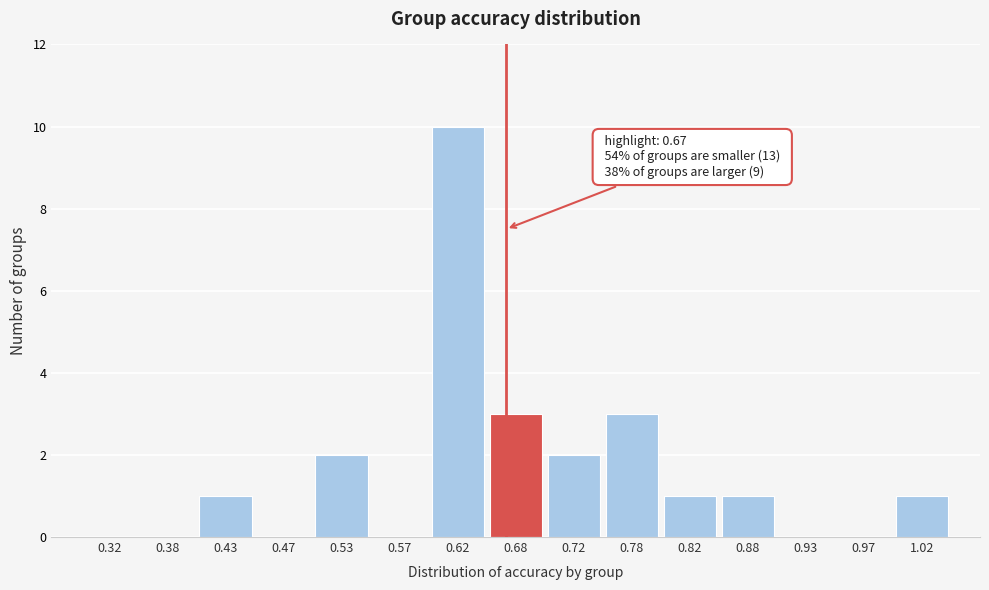

Which range on the x-axis has the tallest bar?

0.60 to 0.65